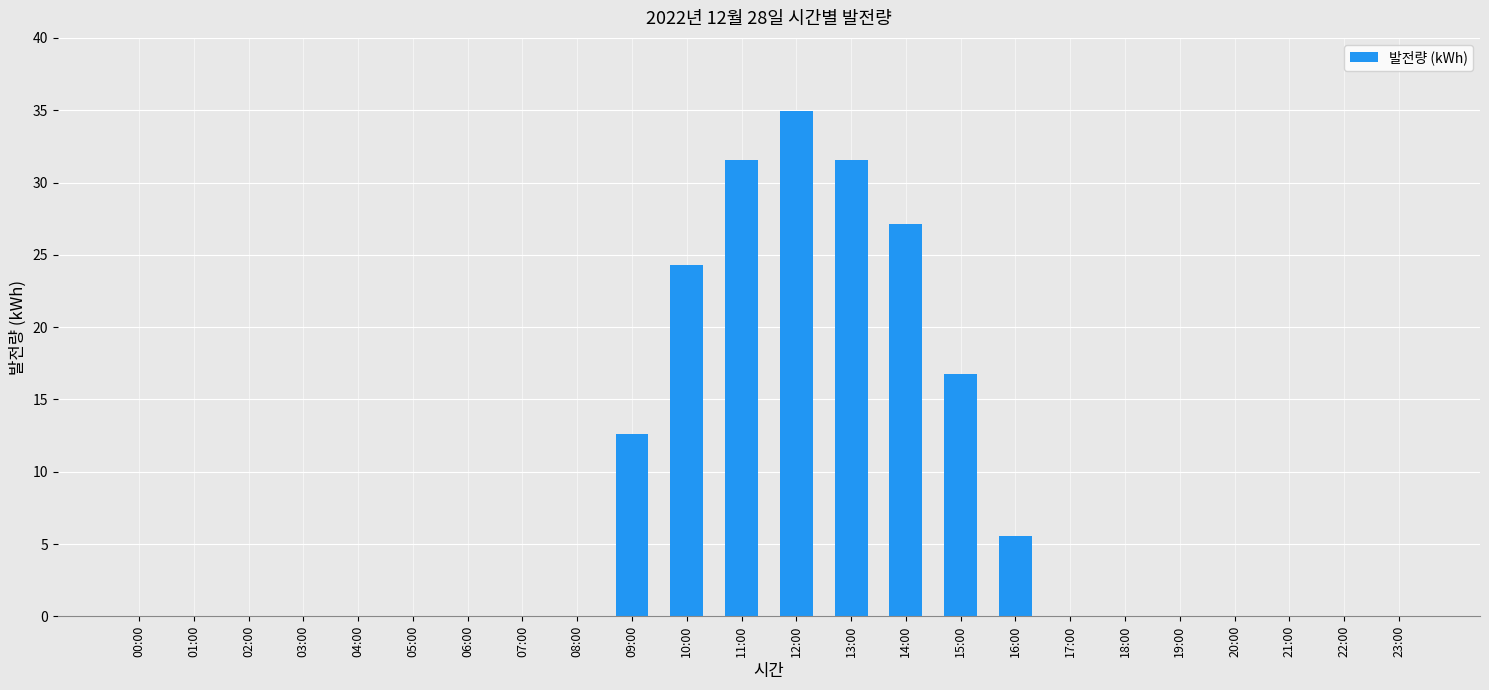

Reading left to right, list all the values displayed in this chart.

00:00=0.0	01:00=0.0	02:00=0.0	03:00=0.0	04:00=0.0	05:00=0.0	06:00=0.0	07:00=0.0	08:00=0.0	09:00=12.6	10:00=24.3	11:00=31.6	12:00=34.9	13:00=31.6	14:00=27.1	15:00=16.8	16:00=5.6	17:00=0.0	18:00=0.0	19:00=0.0	20:00=0.0	21:00=0.0	22:00=0.0	23:00=0.0